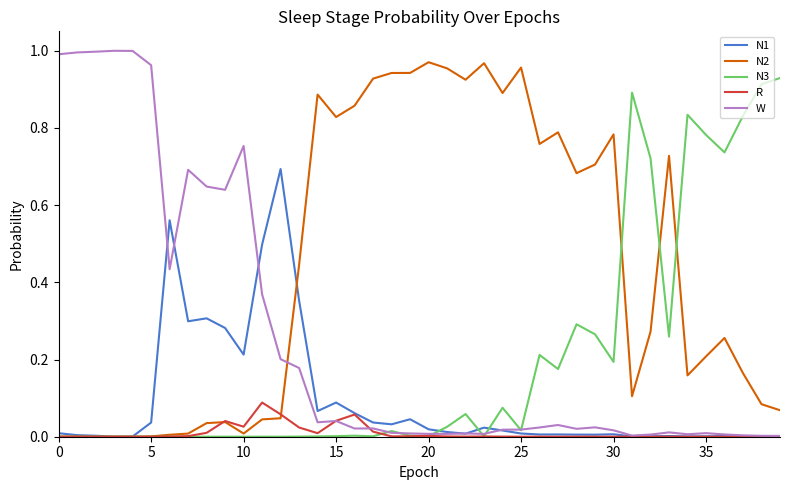

Which series has the largest total across all categories?

N2